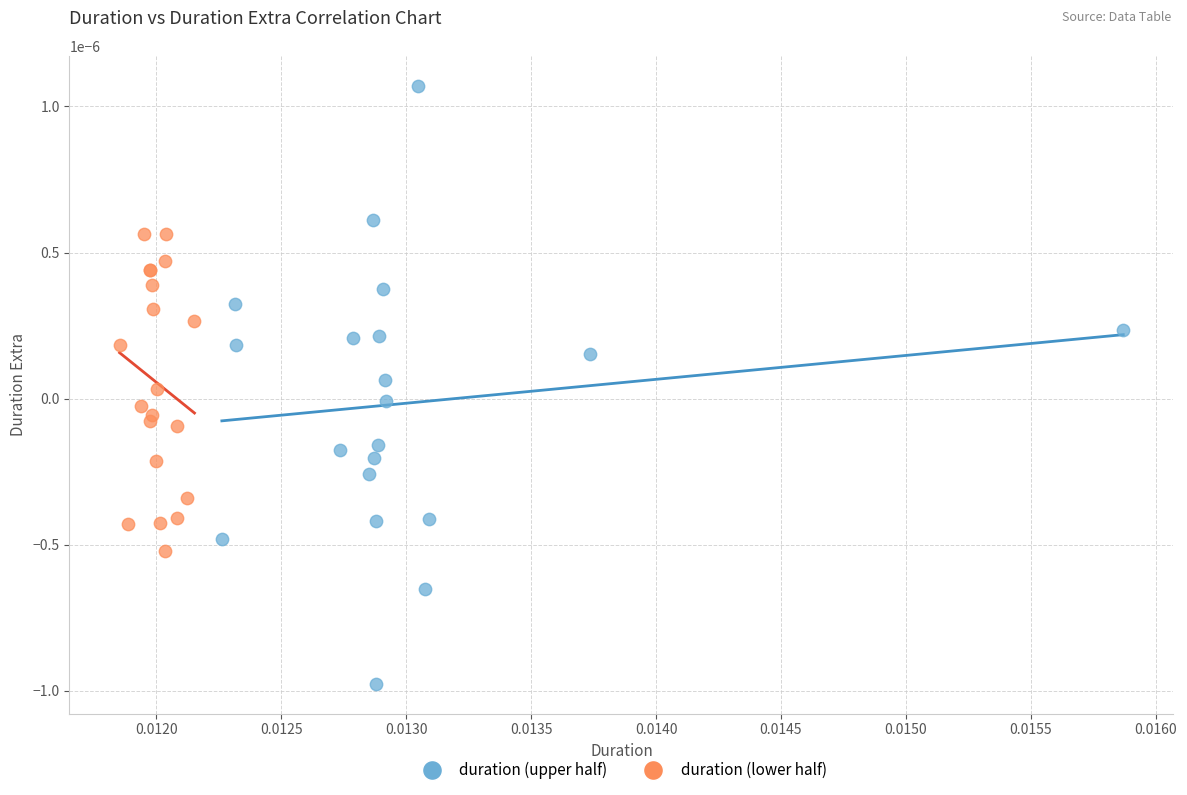

Which series contains the lowest Y value?

duration (upper half)